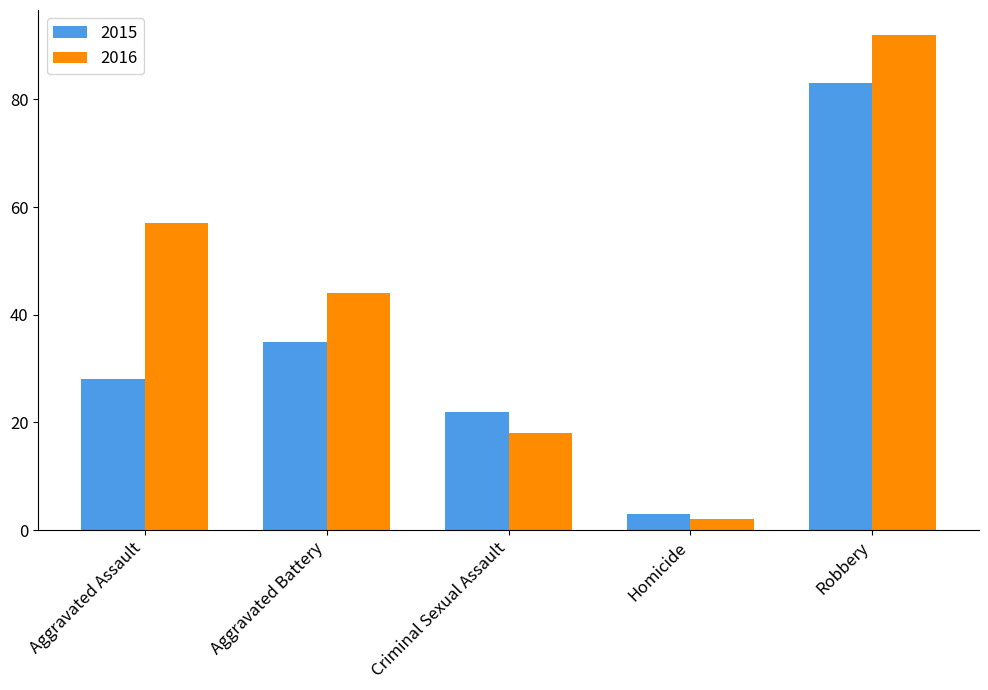

What is the average value of the 2016 series?

43